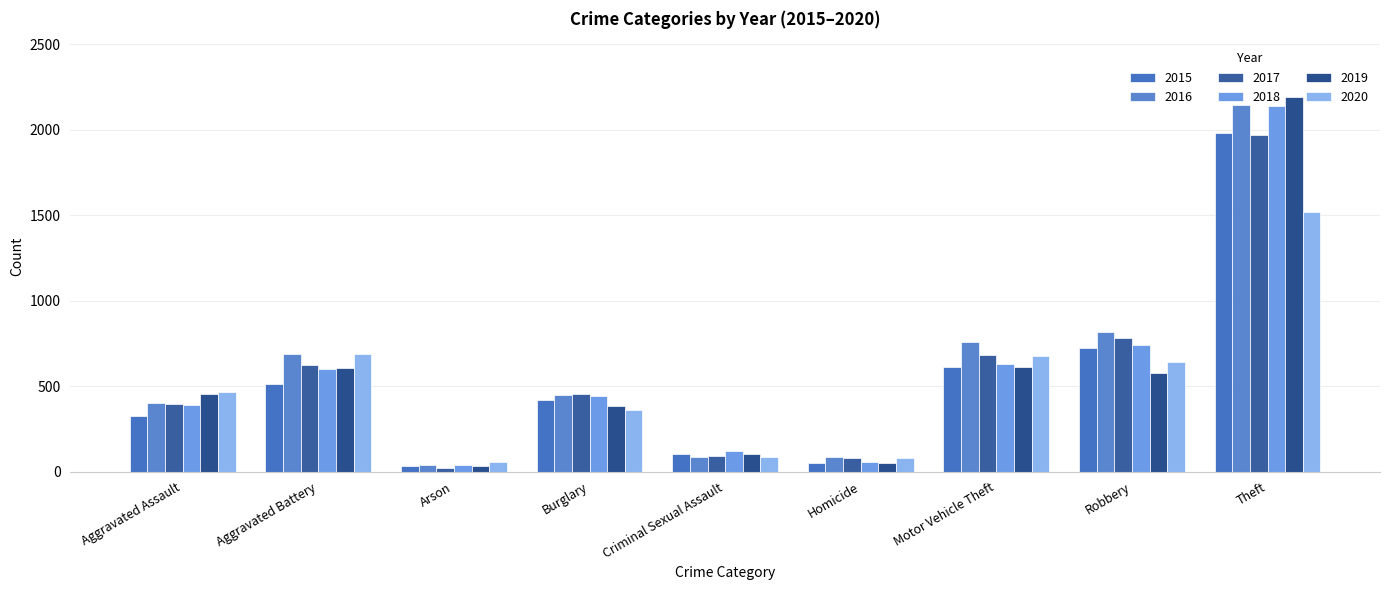

Is the value of 2017 at Burglary greater than the value of 2019 at Criminal Sexual Assault?

Yes